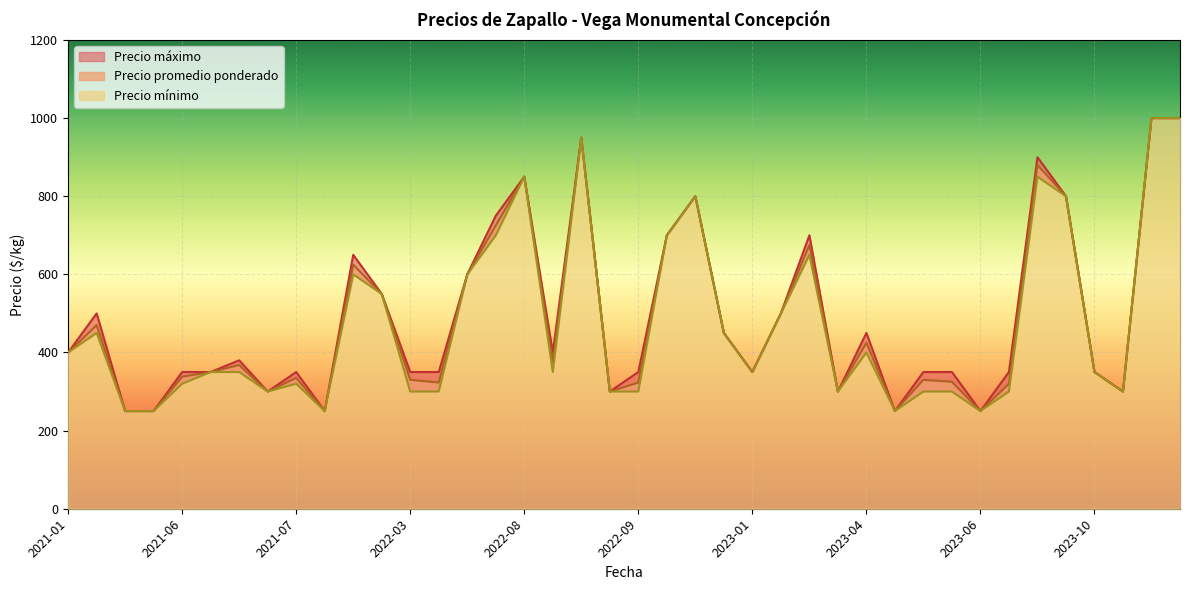

The value of Precio promedio ponderado at 2023-05 is 250. True or false?

True